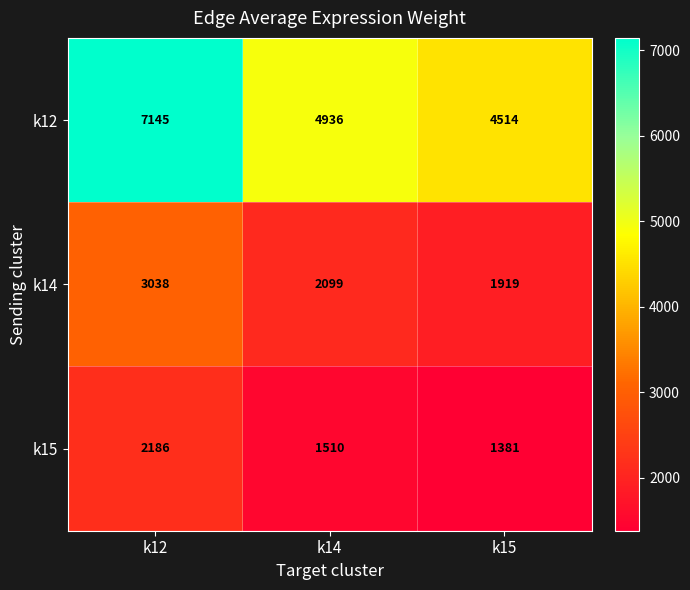

Which series has the largest total across all categories?

k12